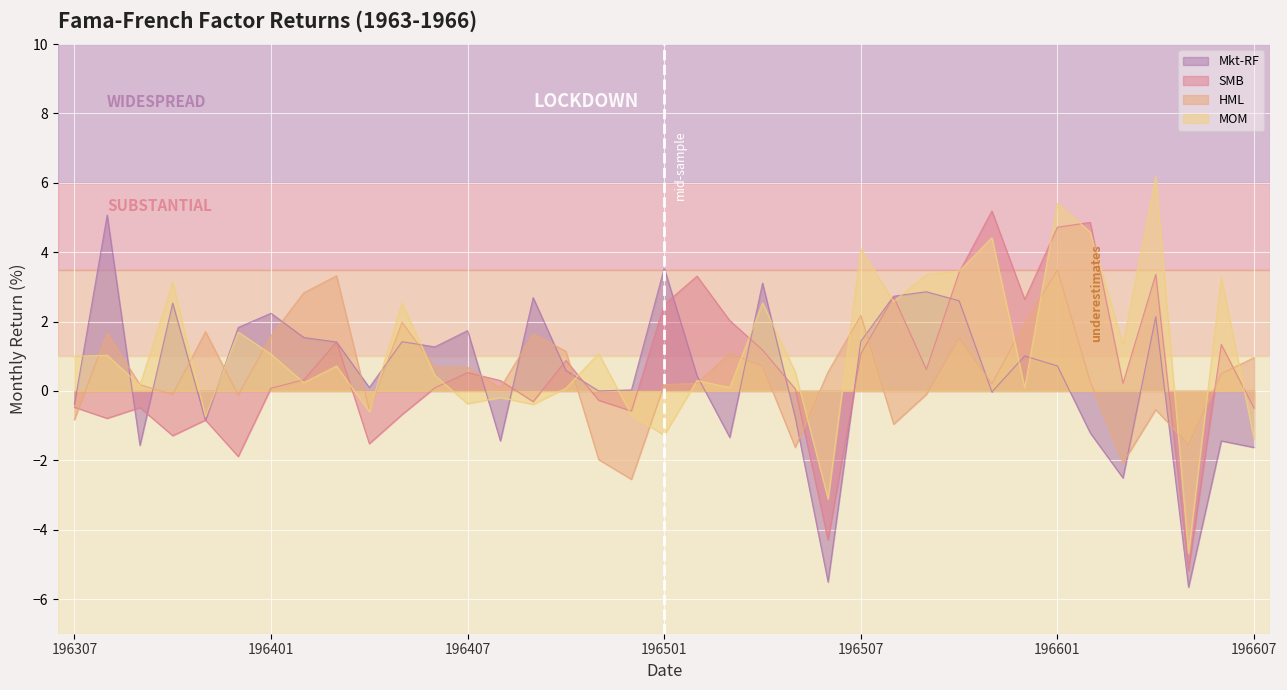

Is the value of MOM at 196309 greater than the value of Mkt-RF at 196411?

Yes